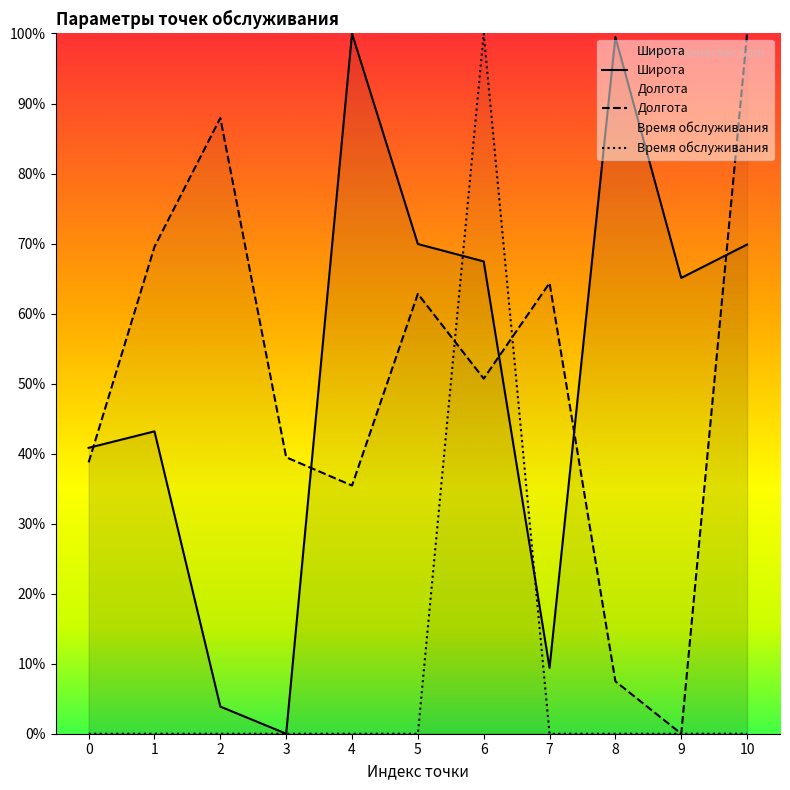

At how many categories does at least one series exceed 75?

5